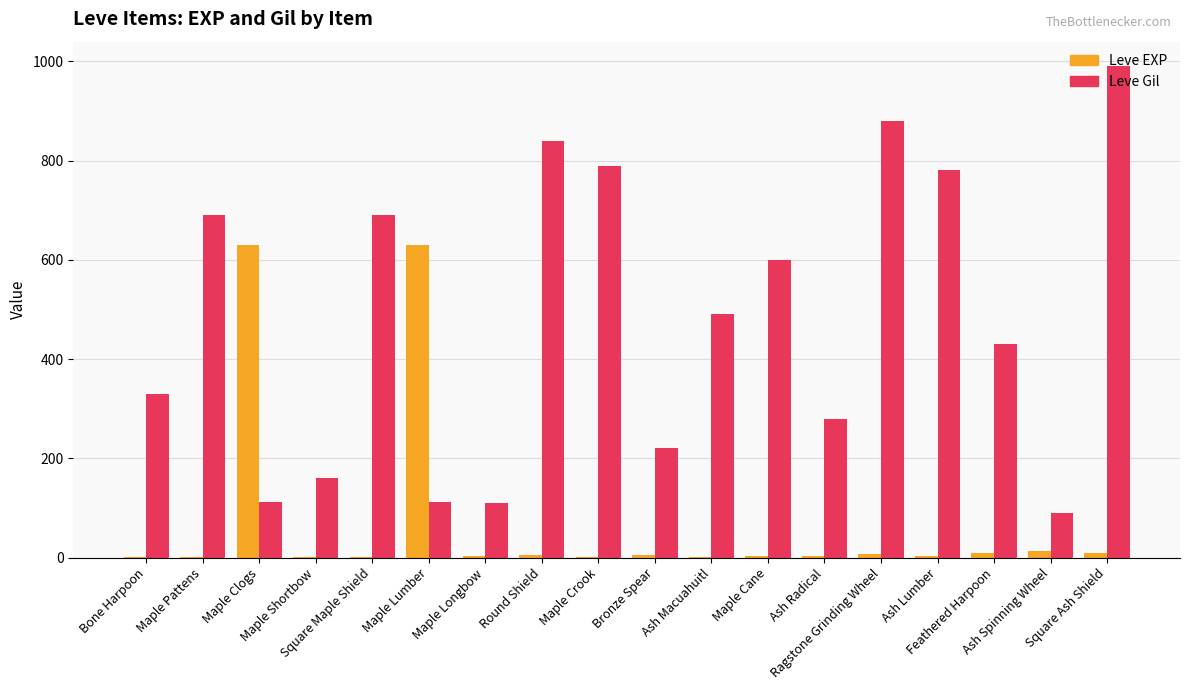

What is the maximum value for Leve EXP?

630